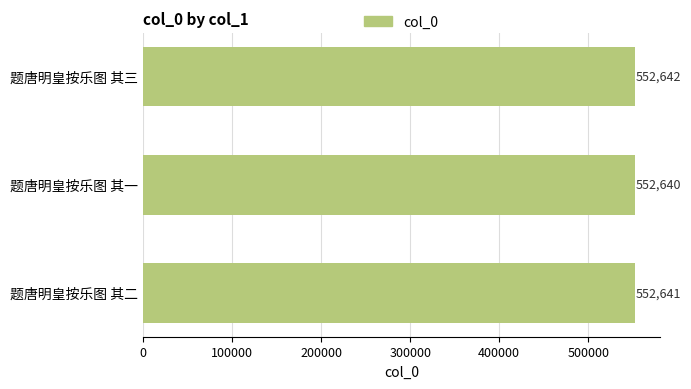

What is the change in value from 题唐明皇按乐图 其一 to 题唐明皇按乐图 其三?

+2